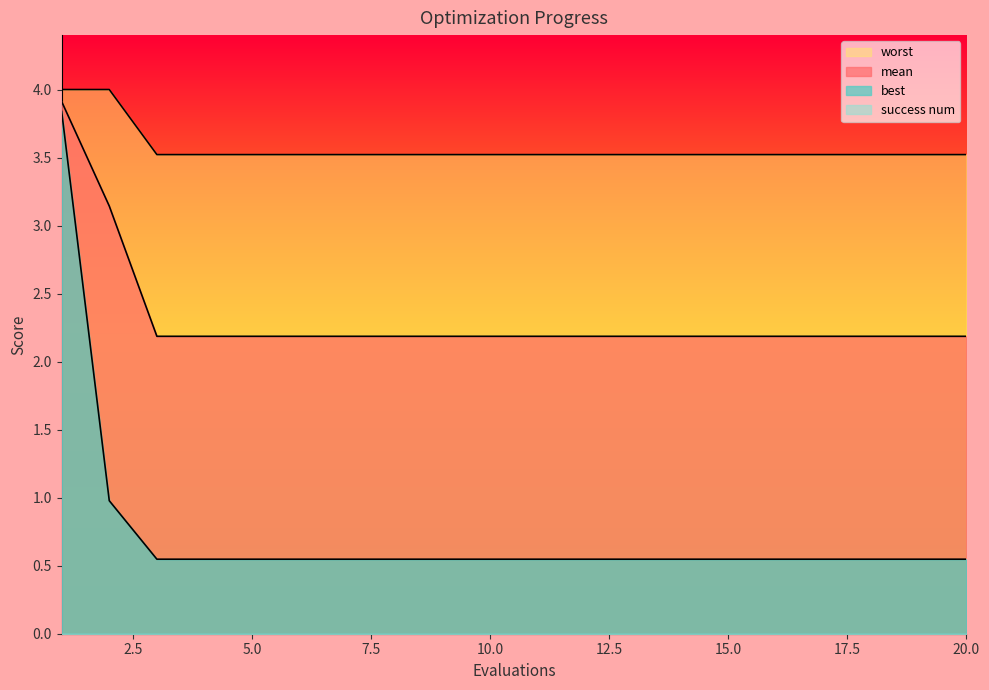

True or false: worst and mean cross at least once.

False